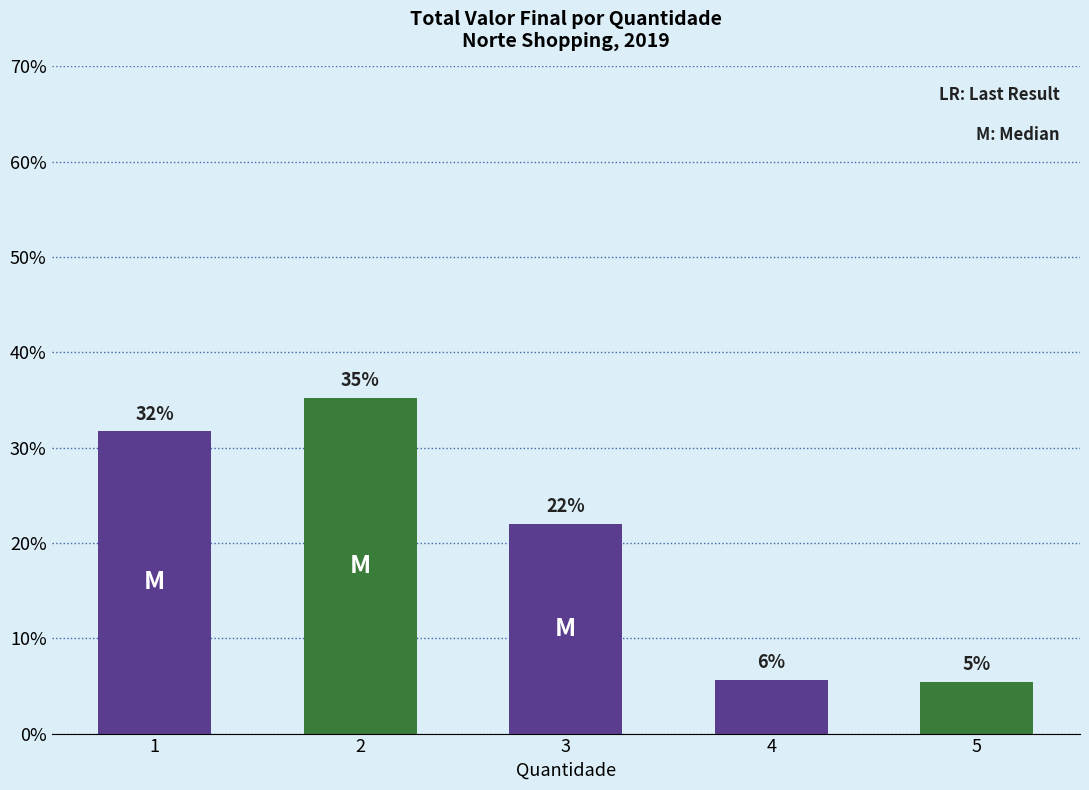

How many bars are there in total?

5